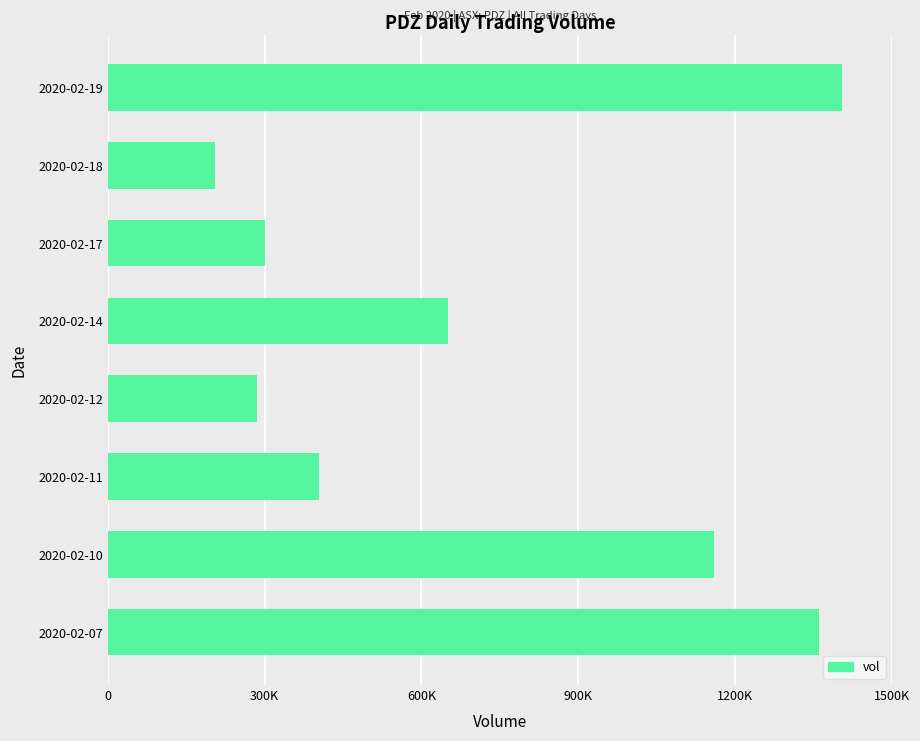

Does the chart contain any negative values?

No